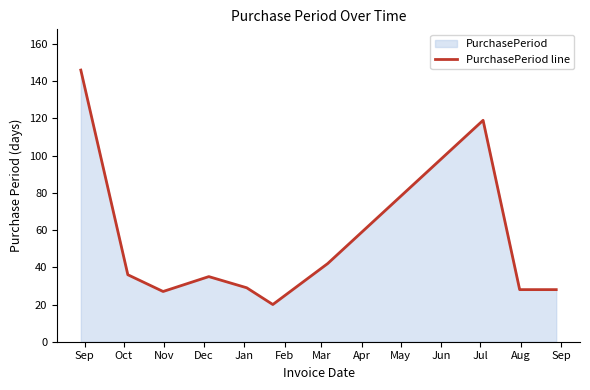

True or false: the data has more than 1 interior local peaks.

True